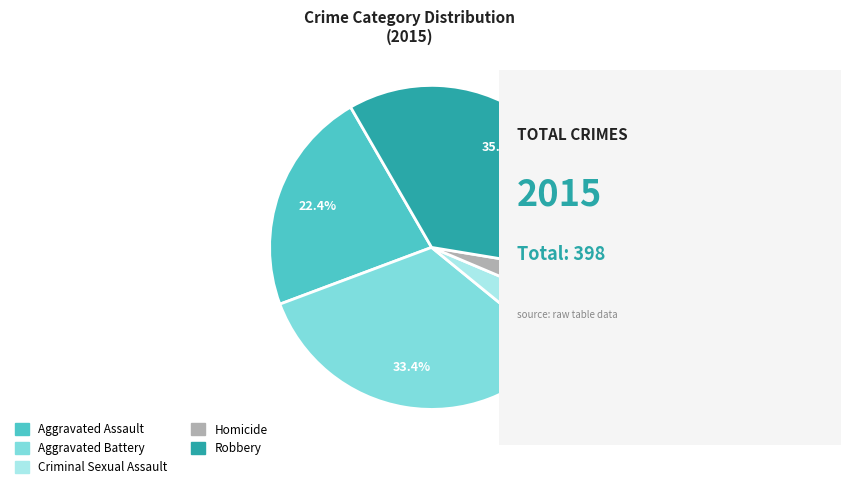

How many slices are in this pie chart?

5